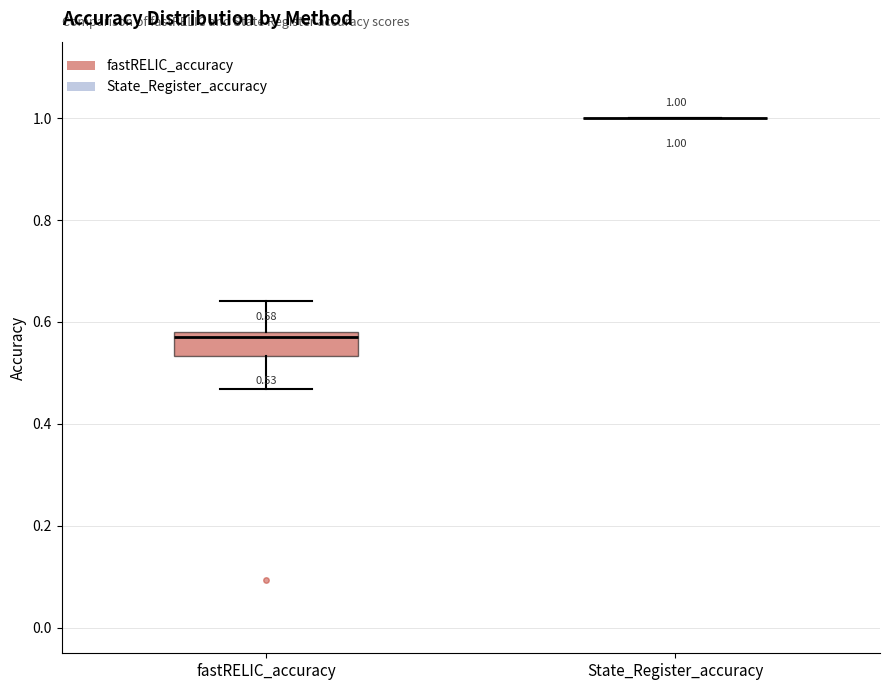

Comparing the boxes themselves (not the whiskers), which one is the tallest?

fastRELIC_accuracy